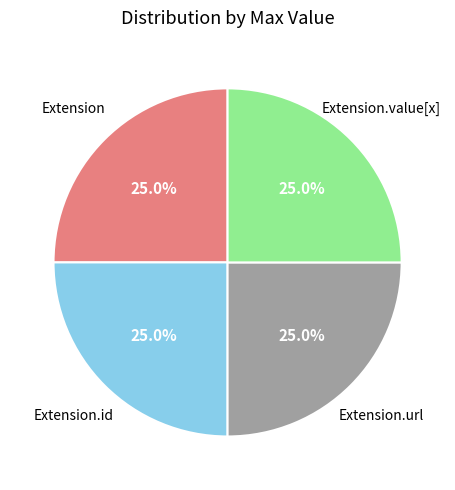

Is there any slice that represents more than half of the pie?

No